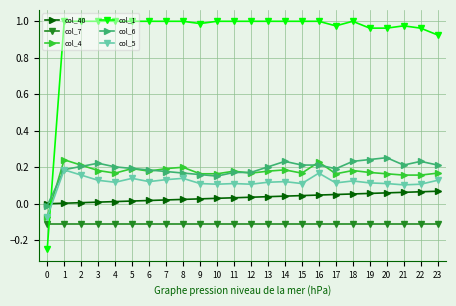

Is the value of col_7 at 23 greater than the value of col_40 at 17?

No